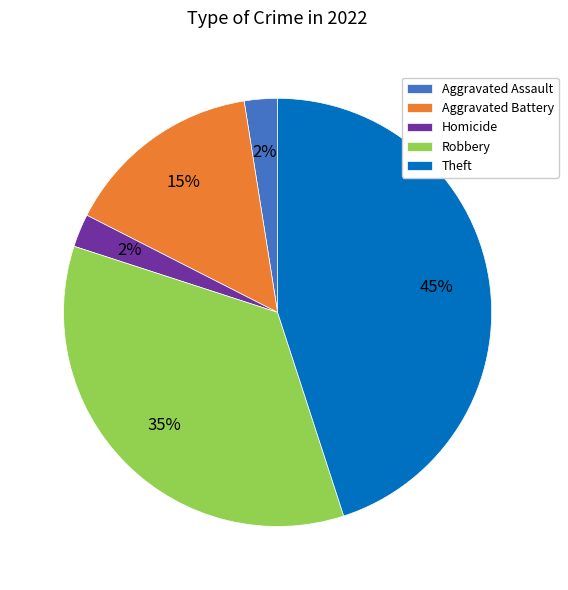

Which slice is the largest?

Theft